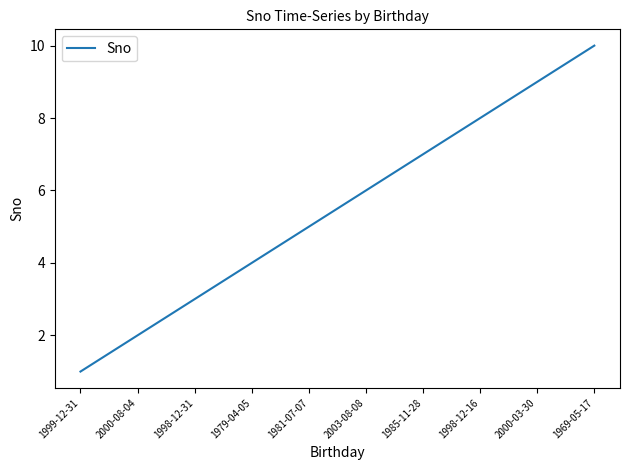

List the labels in order of value, smallest first.

1999-12-31, 2000-08-04, 1998-12-31, 1979-04-05, 1981-07-07, 2003-08-08, 1985-11-28, 1998-12-16, 2000-03-30, 1969-05-17